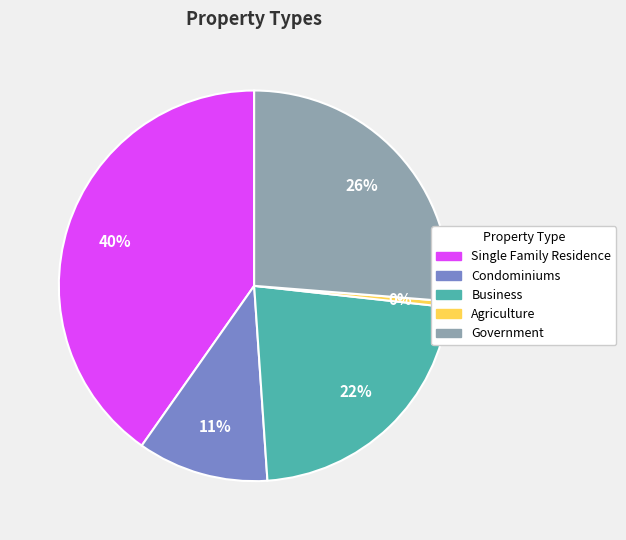

Does Condominiums represent more than half of the total?

No